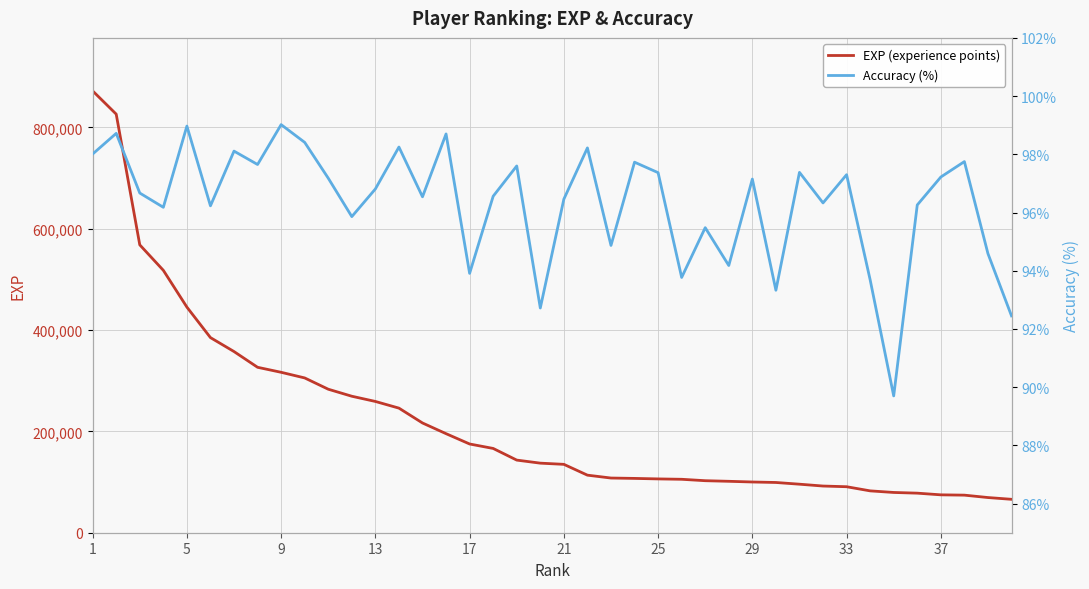

Which series has the largest total across all categories?

EXP (experience points)